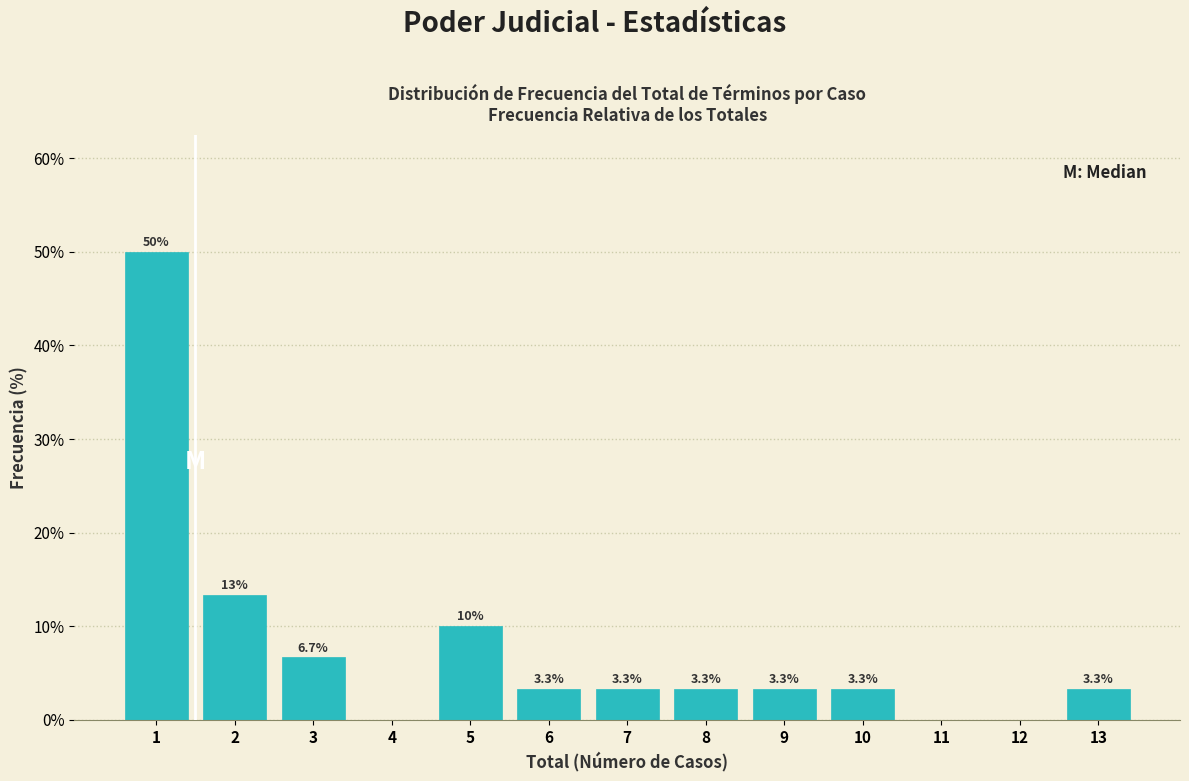

Which range on the x-axis has the tallest bar?

0.5 to 1.5